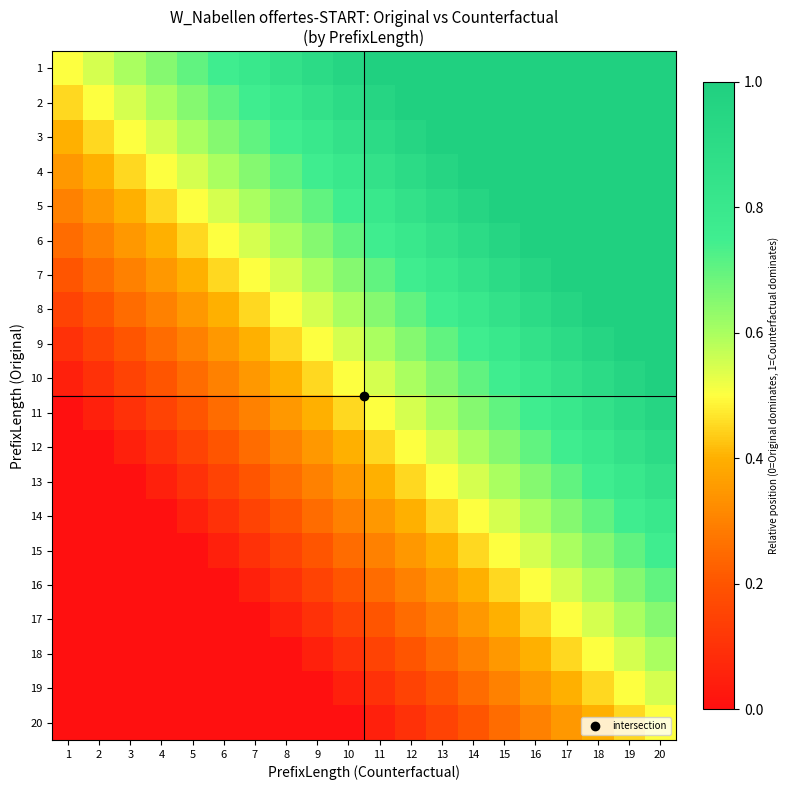

What is the maximum value shown in the chart?

1.0